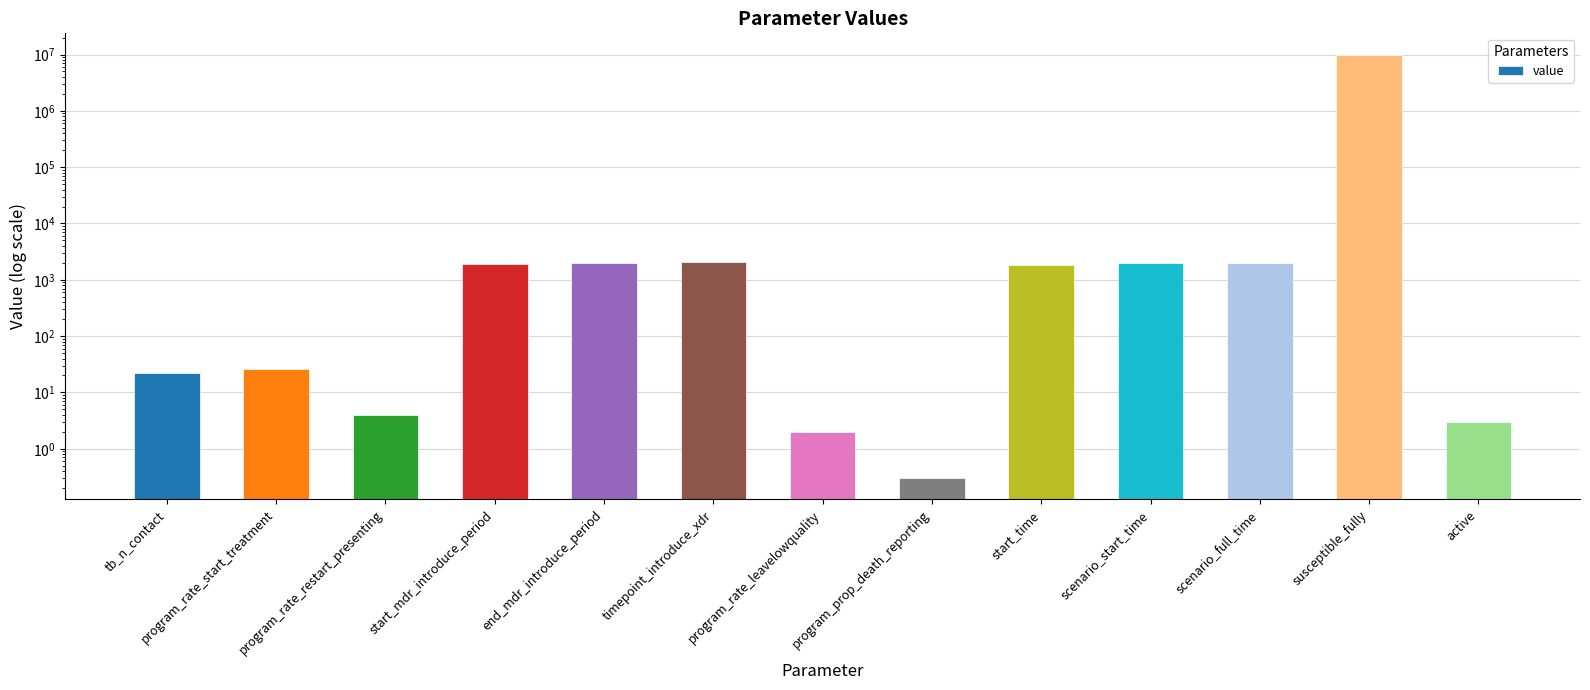

Rank the categories by value from lowest to highest.

program_prop_death_reporting, program_rate_leavelowquality, active, program_rate_restart_presenting, tb_n_contact, program_rate_start_treatment, start_time, start_mdr_introduce_period, end_mdr_introduce_period, scenario_start_time, scenario_full_time, timepoint_introduce_xdr, susceptible_fully